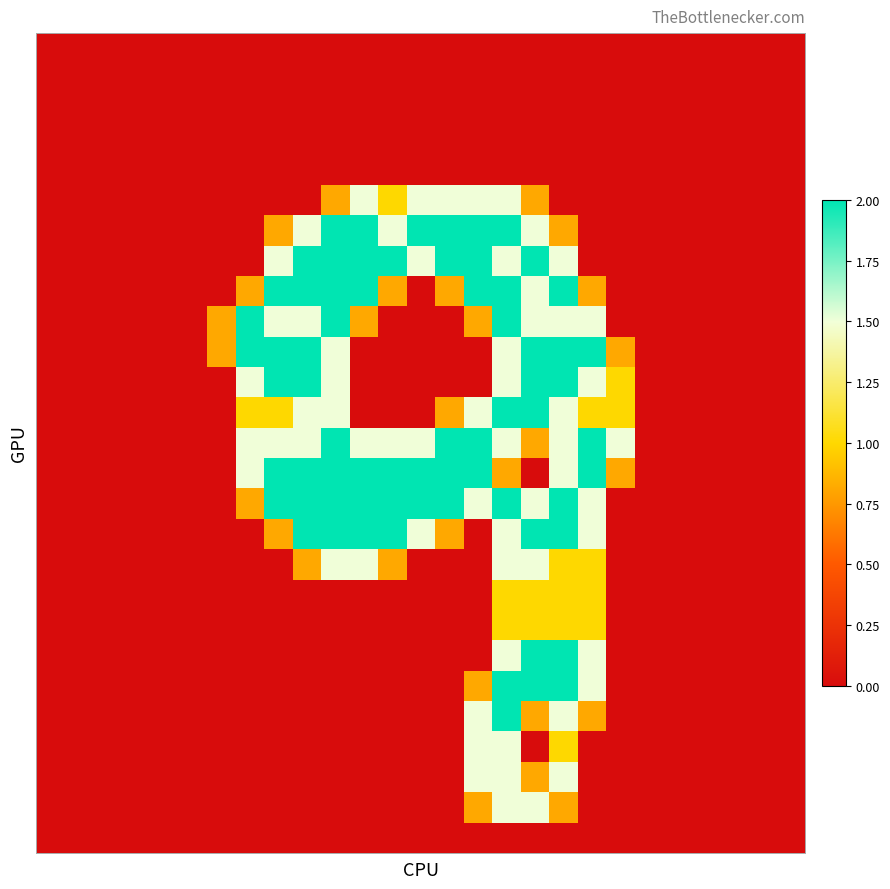

At how many categories does at least one series exceed 1?

14